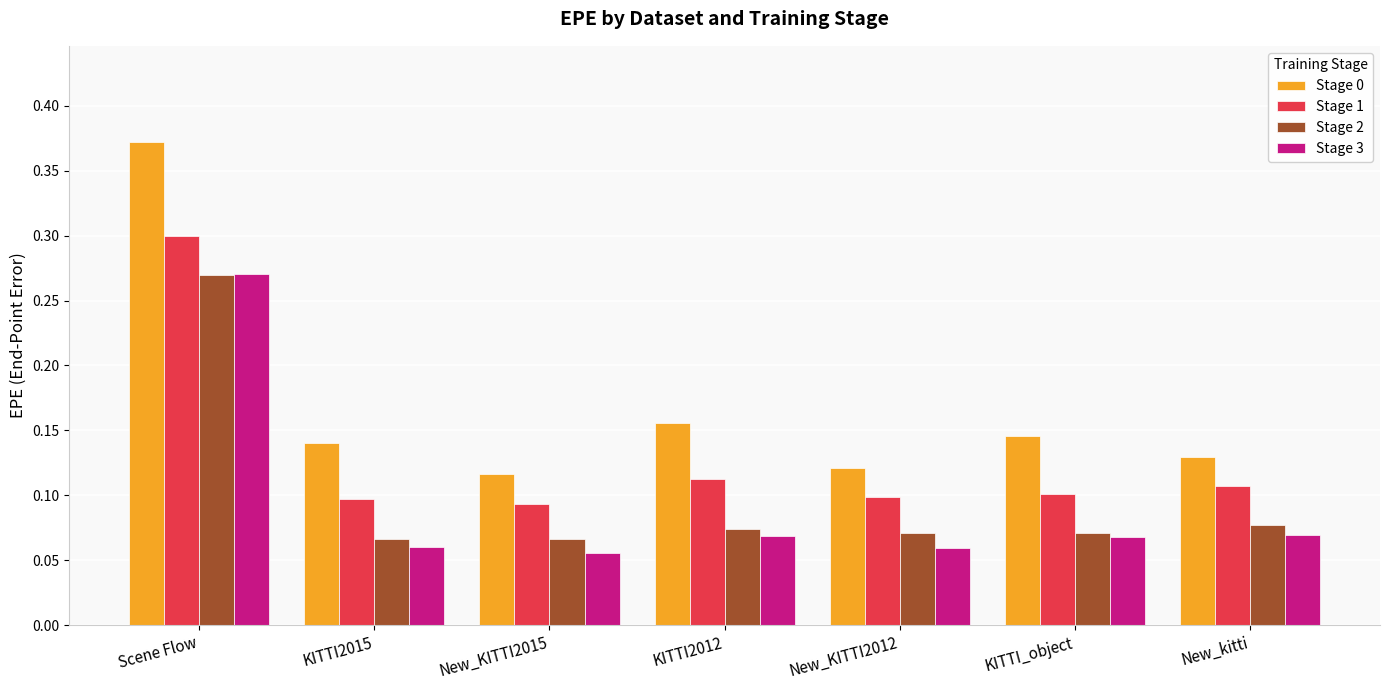

What is the sum of all Stage 2 values?

0.7